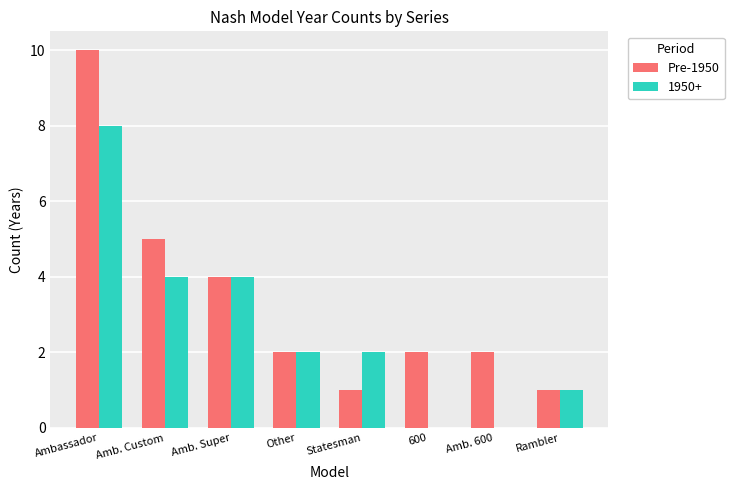

What is the sum of all Pre-1950 values?

27